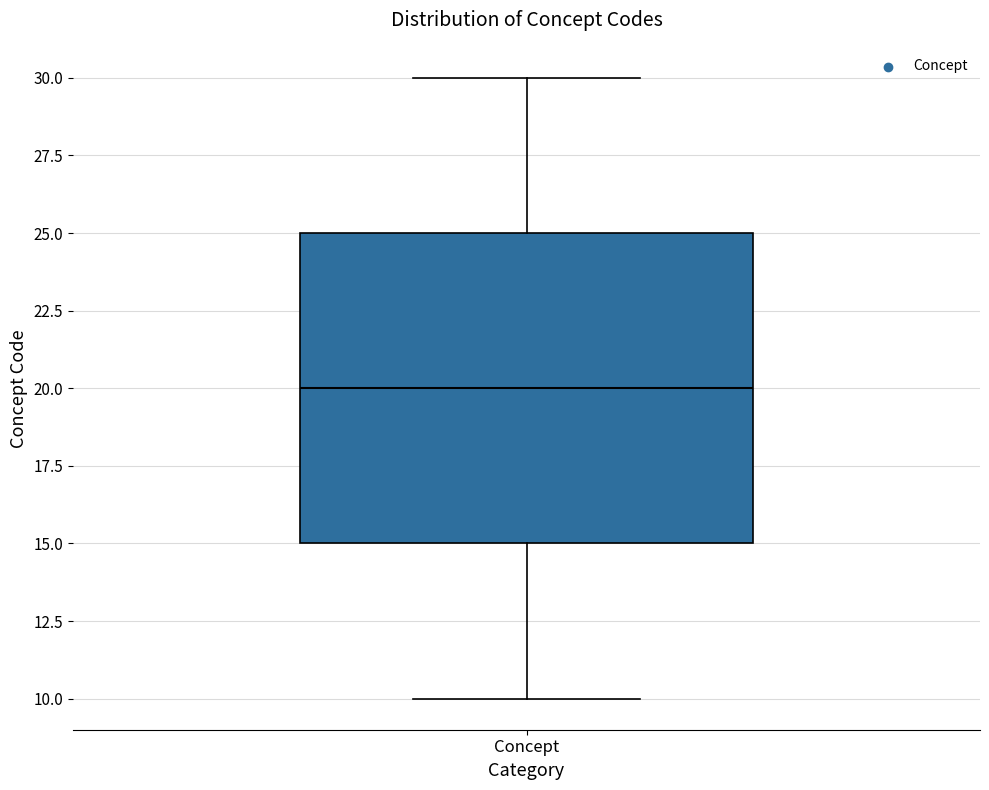

Read this box plot against the y-axis: the position of the median line, the range covered by the box, and the ends of both whiskers. The values are not printed on the chart, so give them approximately, as read against the axis.

median 20, box 15 to 25, whiskers 10 to 30